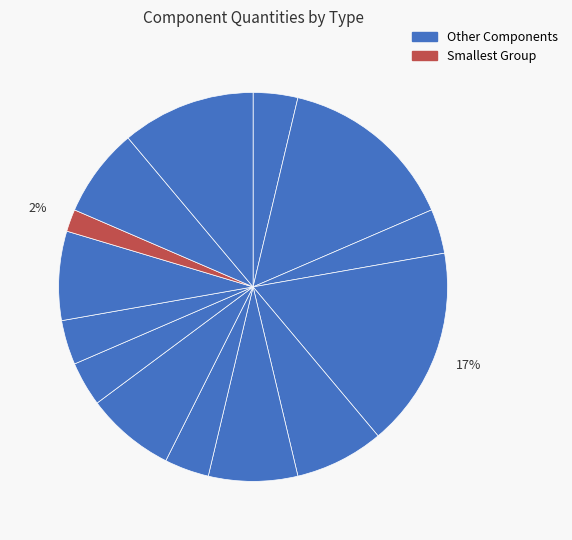

Does any single category account for the majority?

No